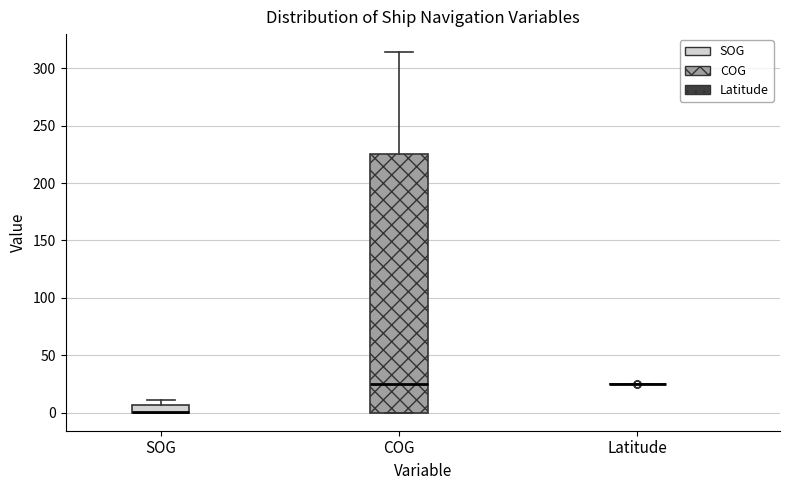

Where is the upper edge of the box for SOG on the y-axis? The values are not printed on the chart, so give them approximately, as read against the axis.

5